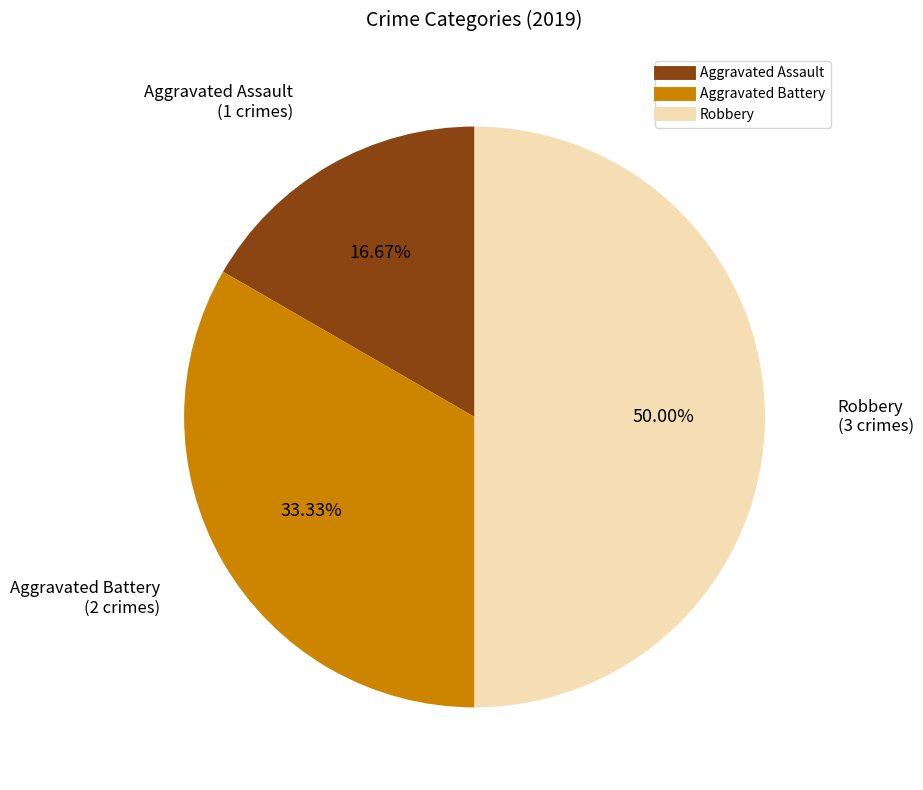

To the nearest percent, what is the difference between the Robbery and Aggravated Assault slice percentages?

33%